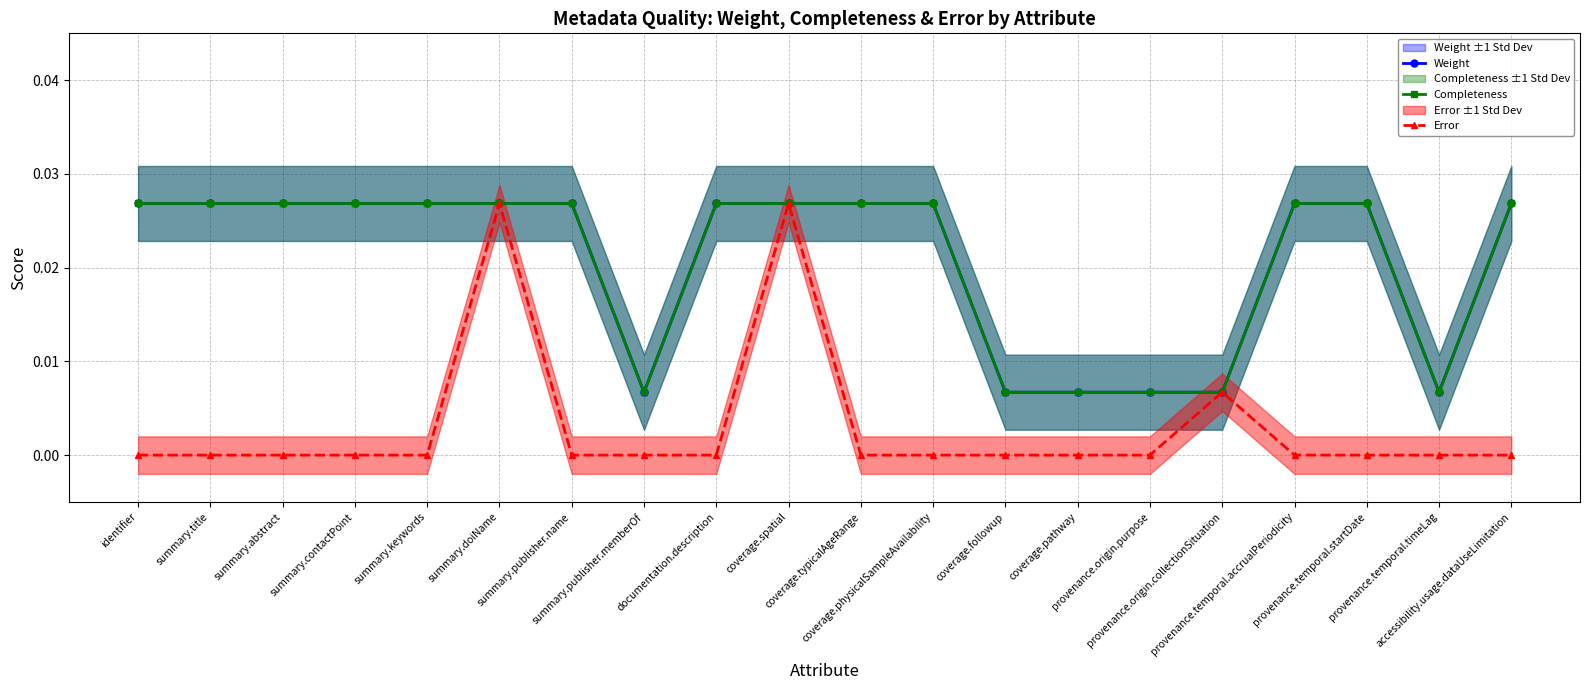

Is this an area chart (filled region under the line)?

No